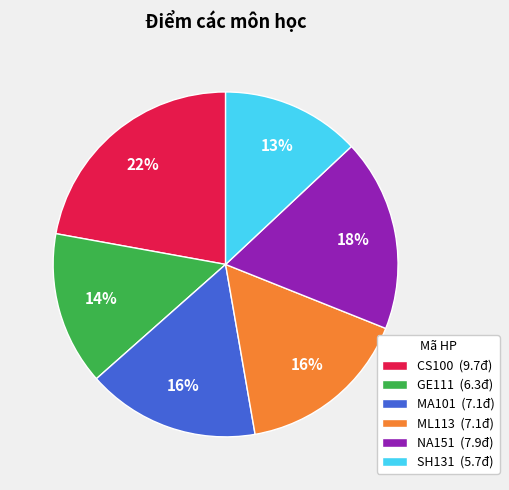

To the nearest percent, what is the combined percentage of NA151 (7.9đ) and MA101 (7.1đ)?

34%